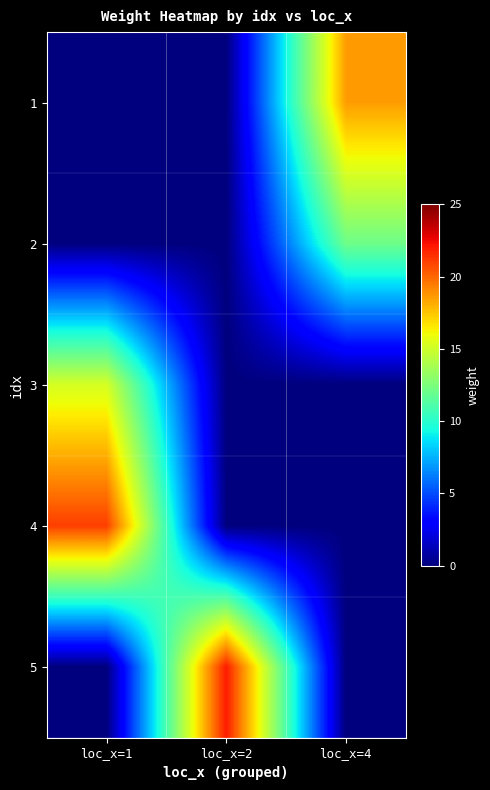

What is the difference between the highest and lowest values at loc_x=1?

21.1